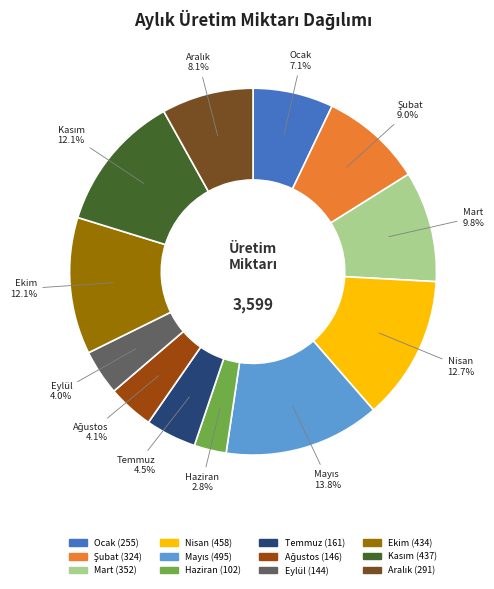

Is there a majority slice in this chart?

No